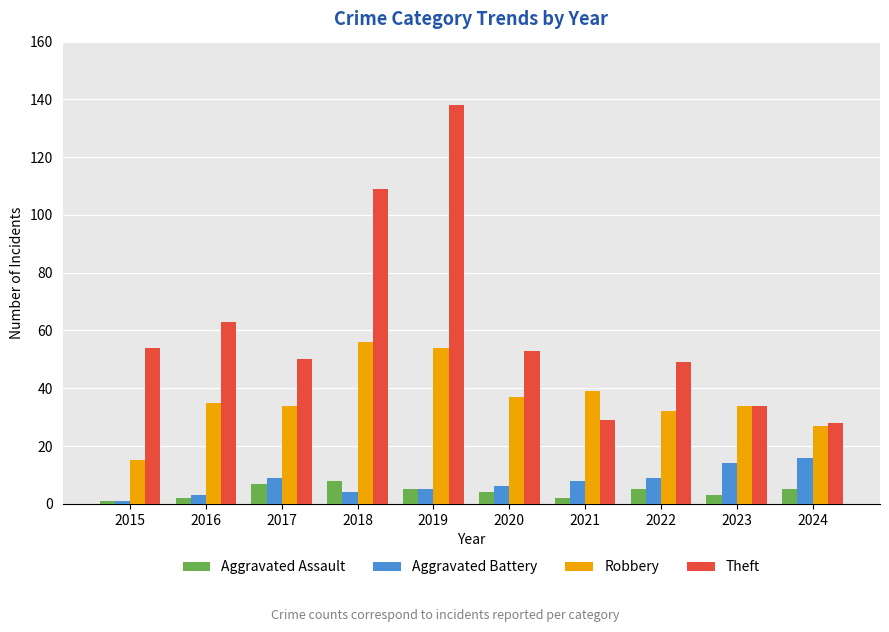

How many data points in Robbery are less than 35?

5